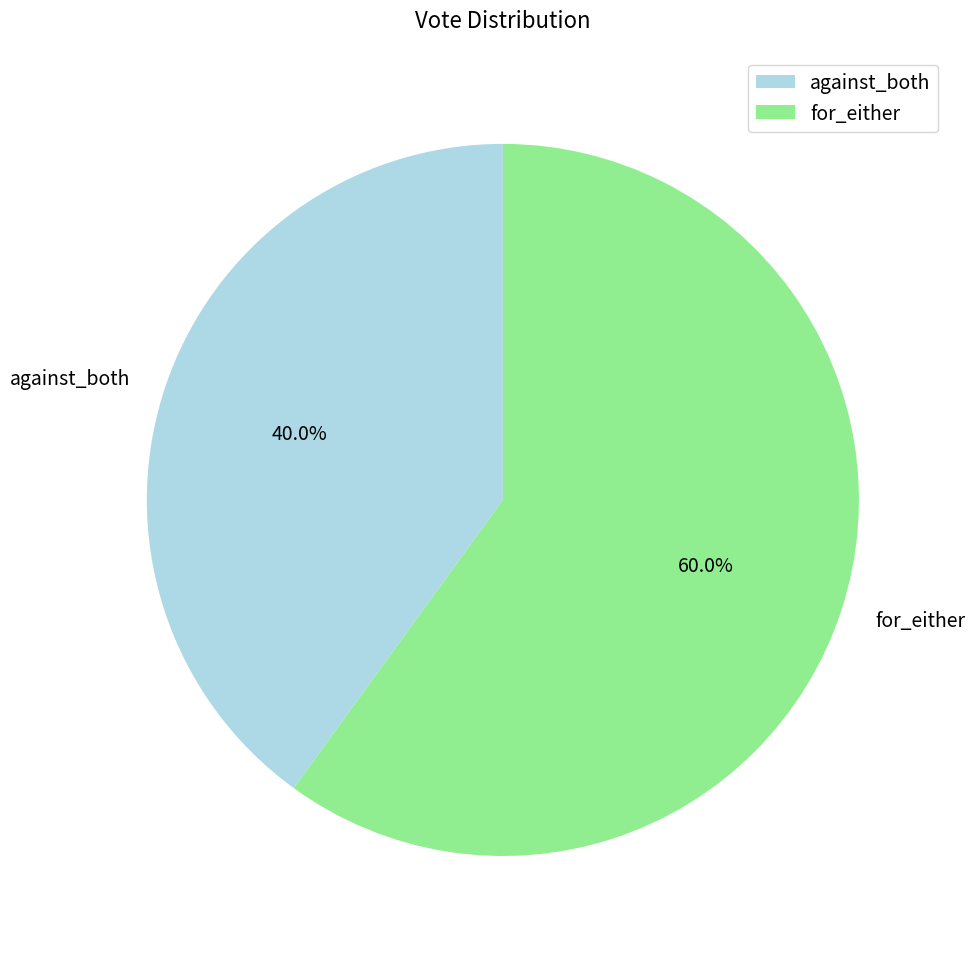

Approximately how many times larger is the value at for_either compared to against_both?

1.5